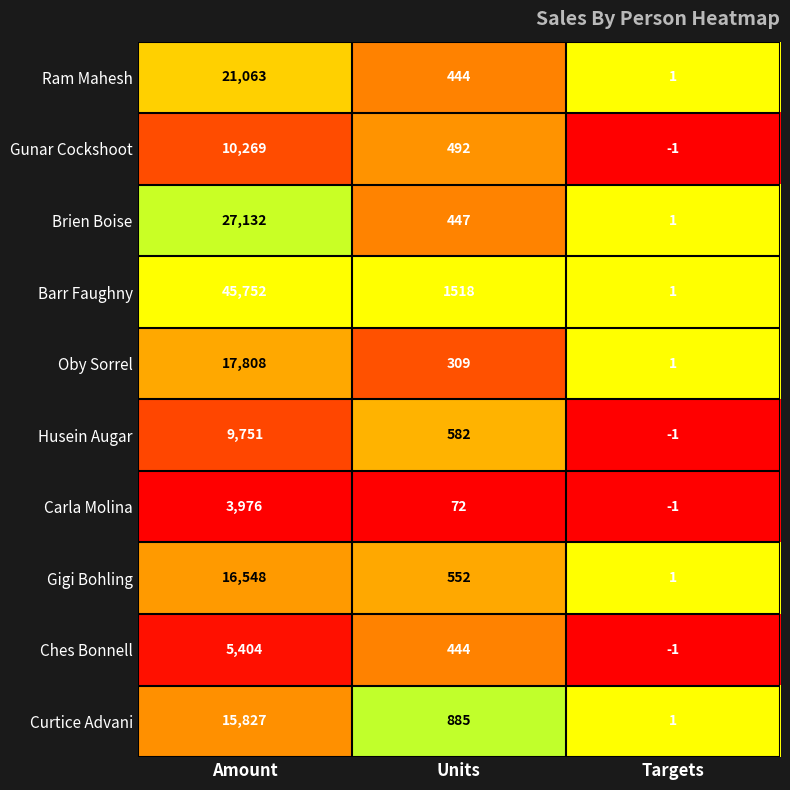

What is the total value across all series at Amount?

173530